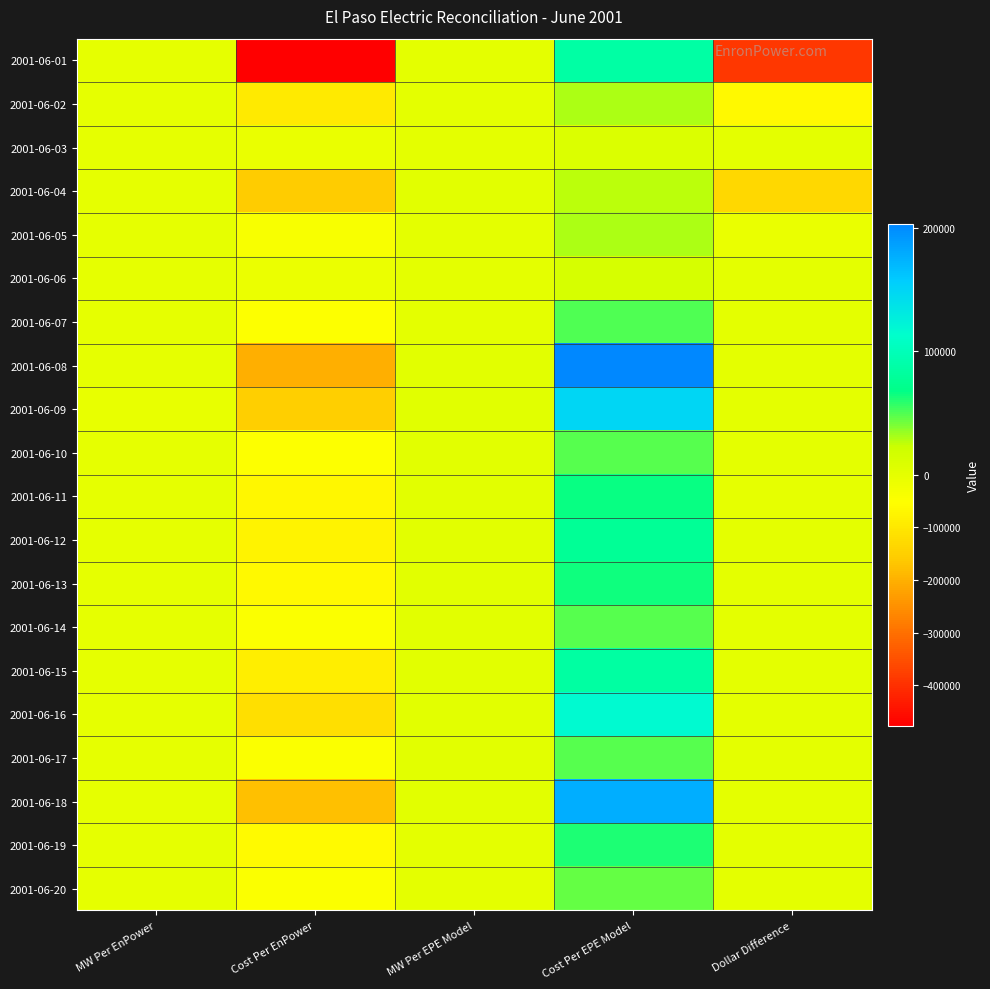

What is the maximum value shown in the chart?

203505